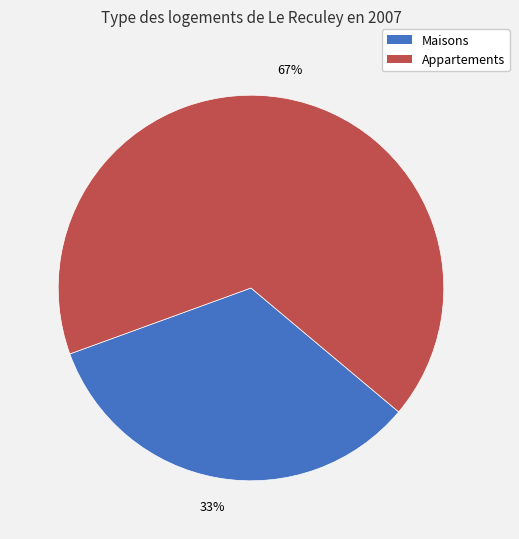

Is there a majority slice in this chart?

Yes